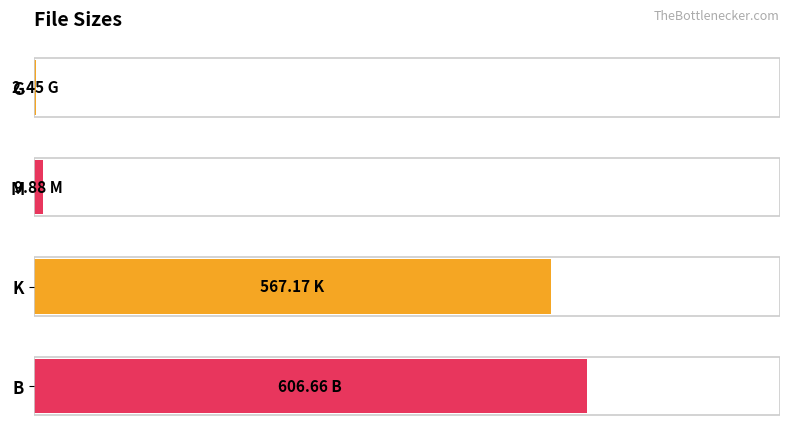

How many bars are there in total?

4